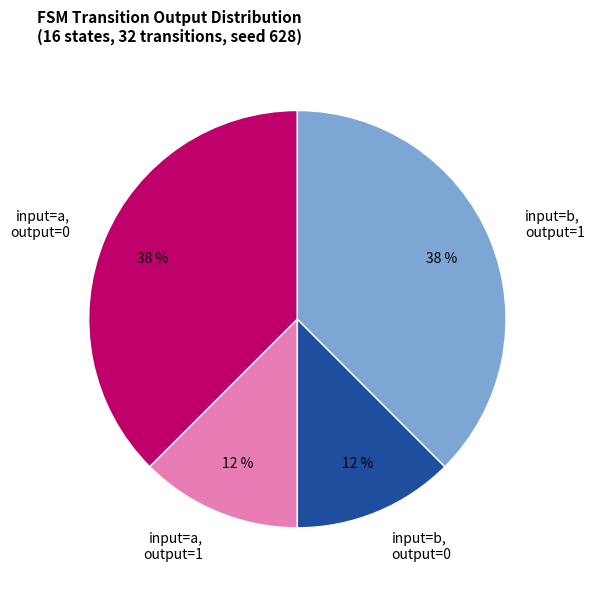

How many segments does this pie chart have?

4